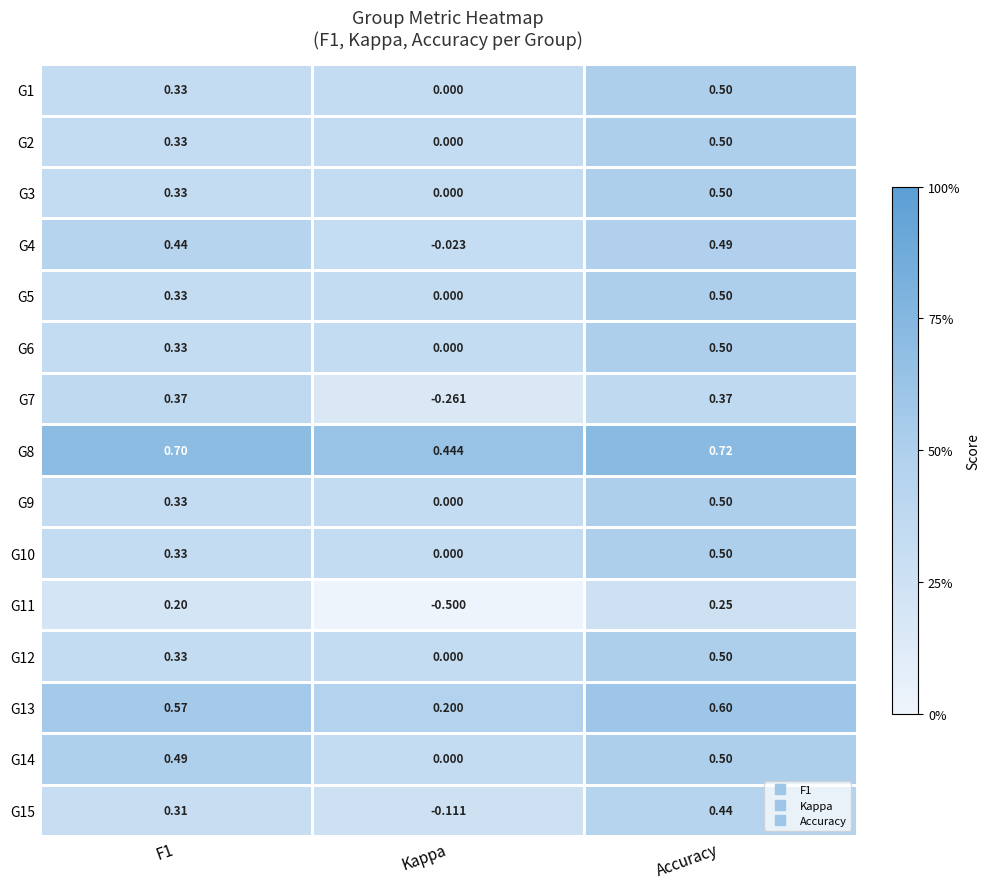

Which label corresponds to the smallest value in the chart?

Kappa